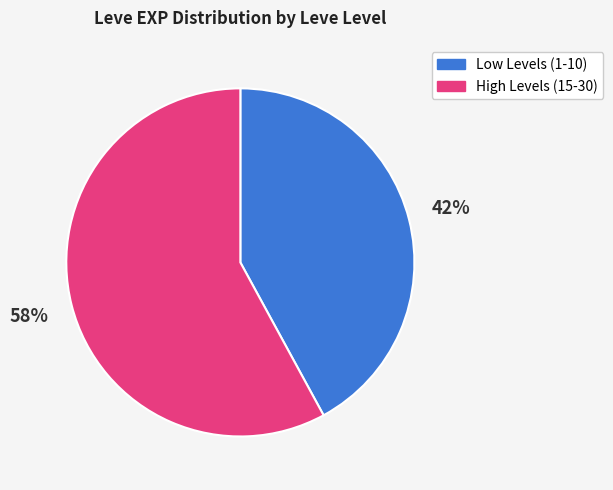

How many slices are in this pie chart?

2